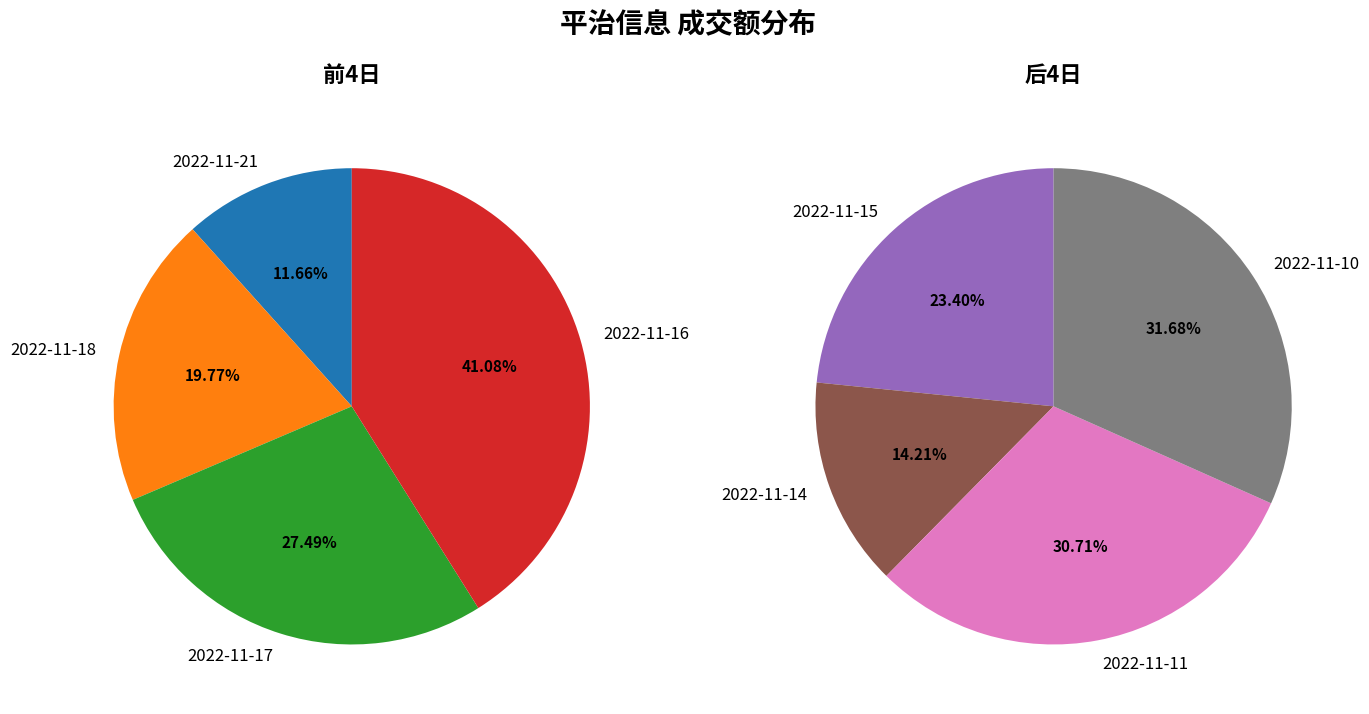

What is the change in value from 2022-11-18 to 2022-11-10?

-490